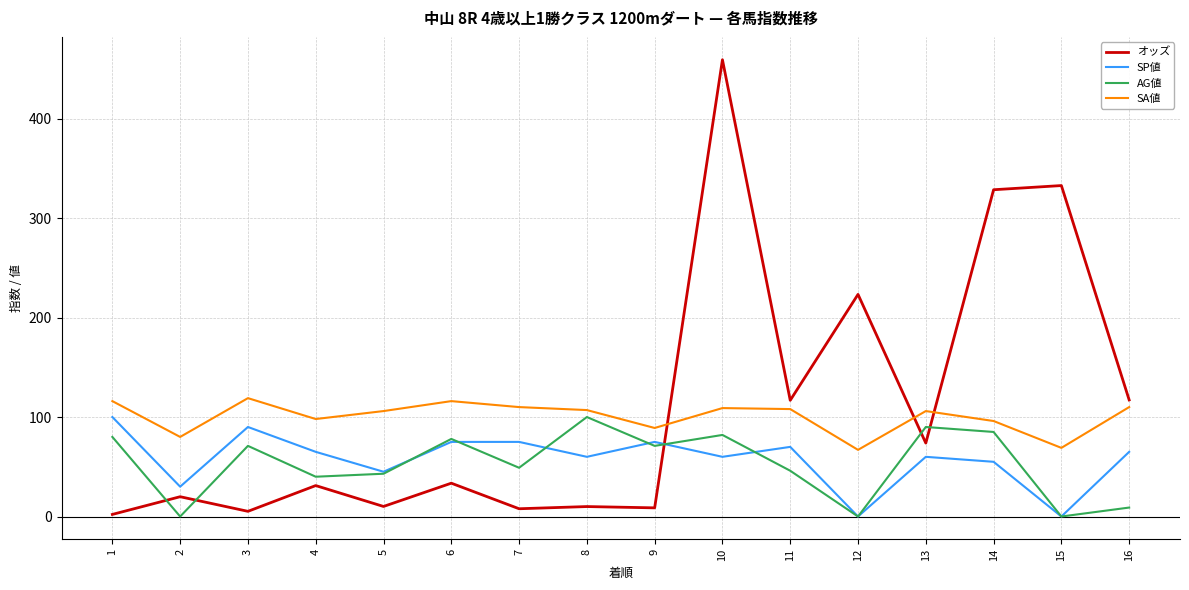

What is the difference between the maximum and second lowest values in the オッズ series?

454.0